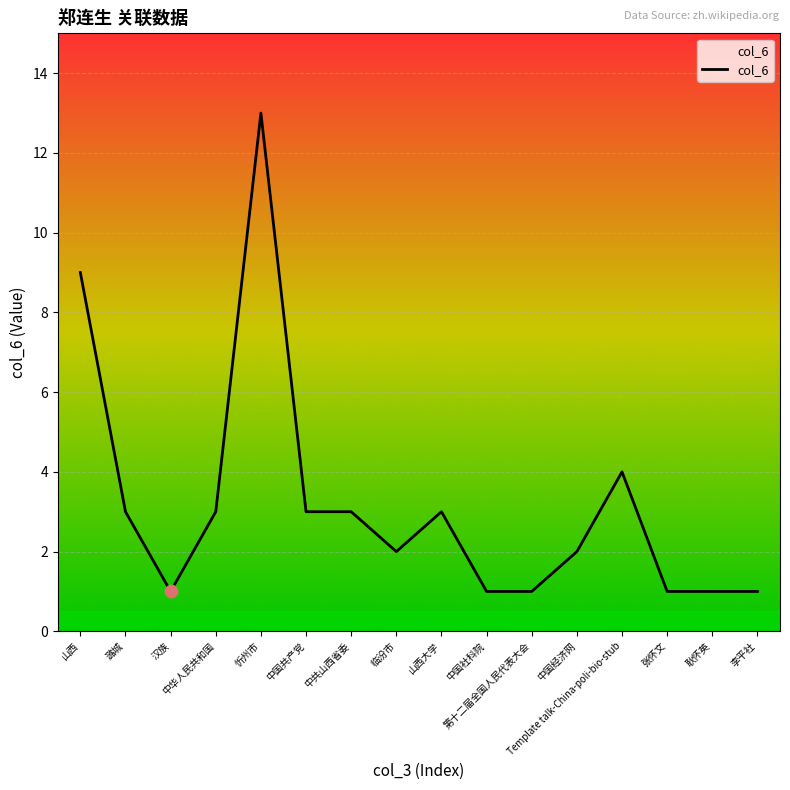

Between 中国社科院 and 山西, which is larger?

山西